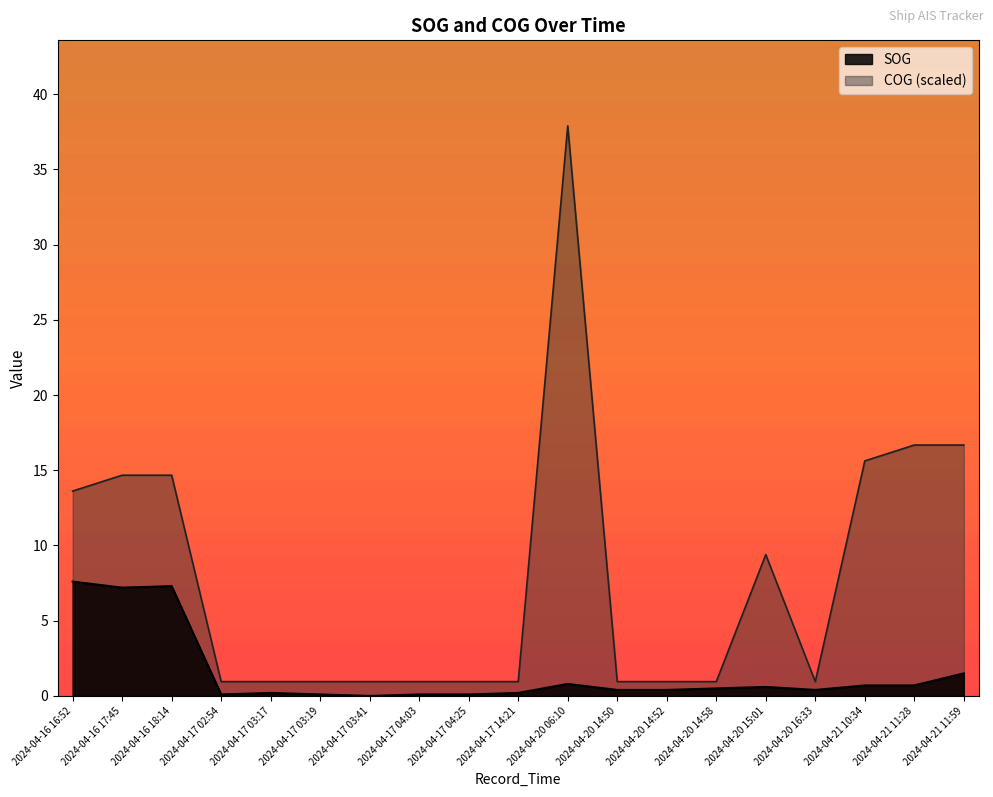

Rank the series by their average value, from lowest to highest.

SOG, COG (scaled)